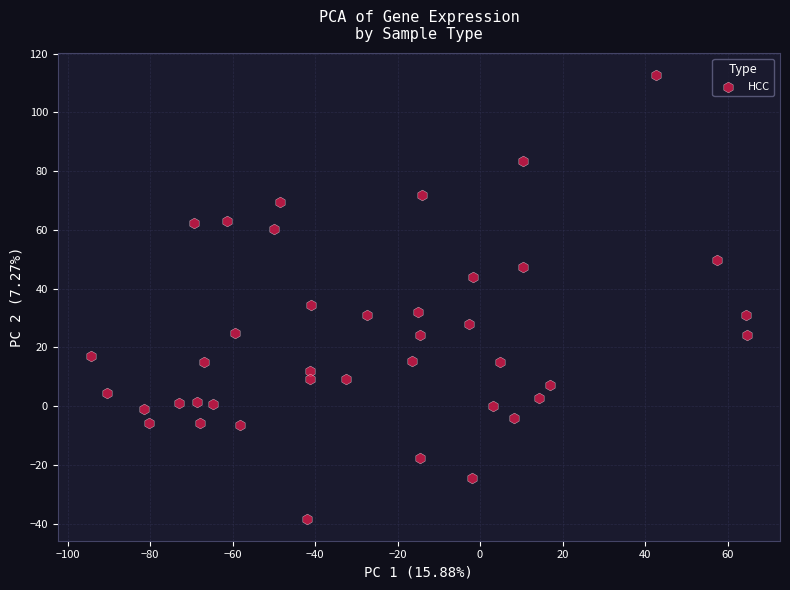

What Y value in the scatter plot is closest to 37?

34.5